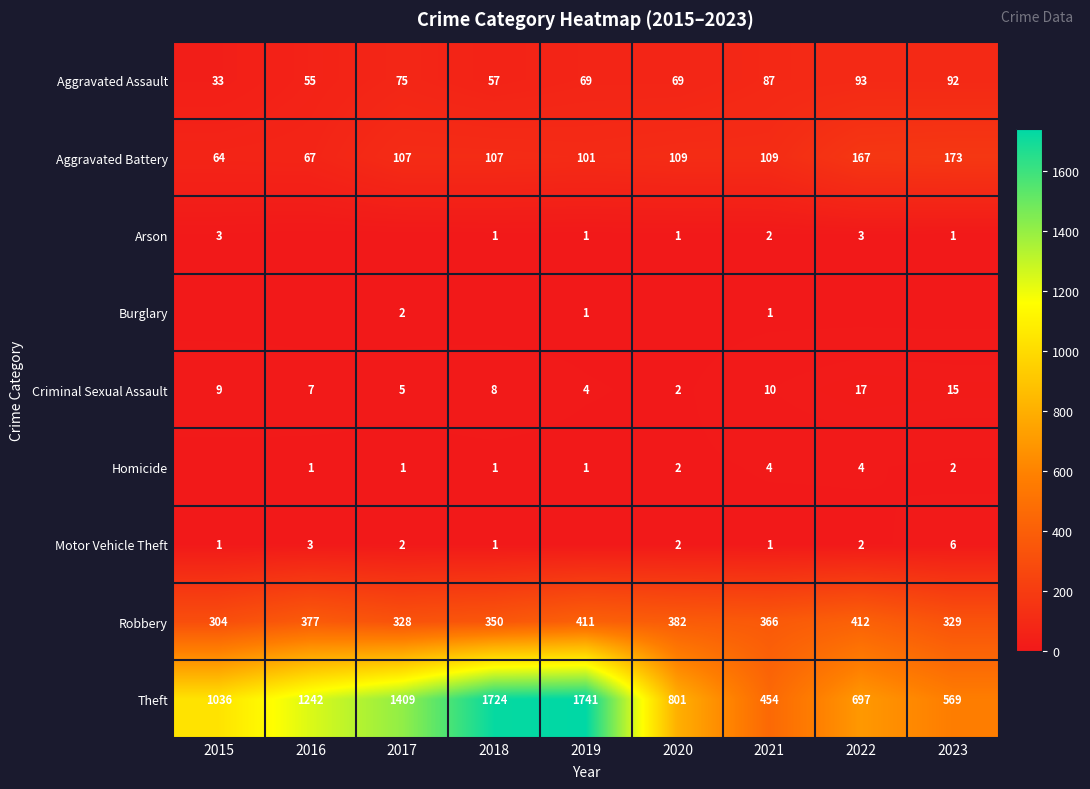

What is the difference between the highest and lowest values at 2019?

1741